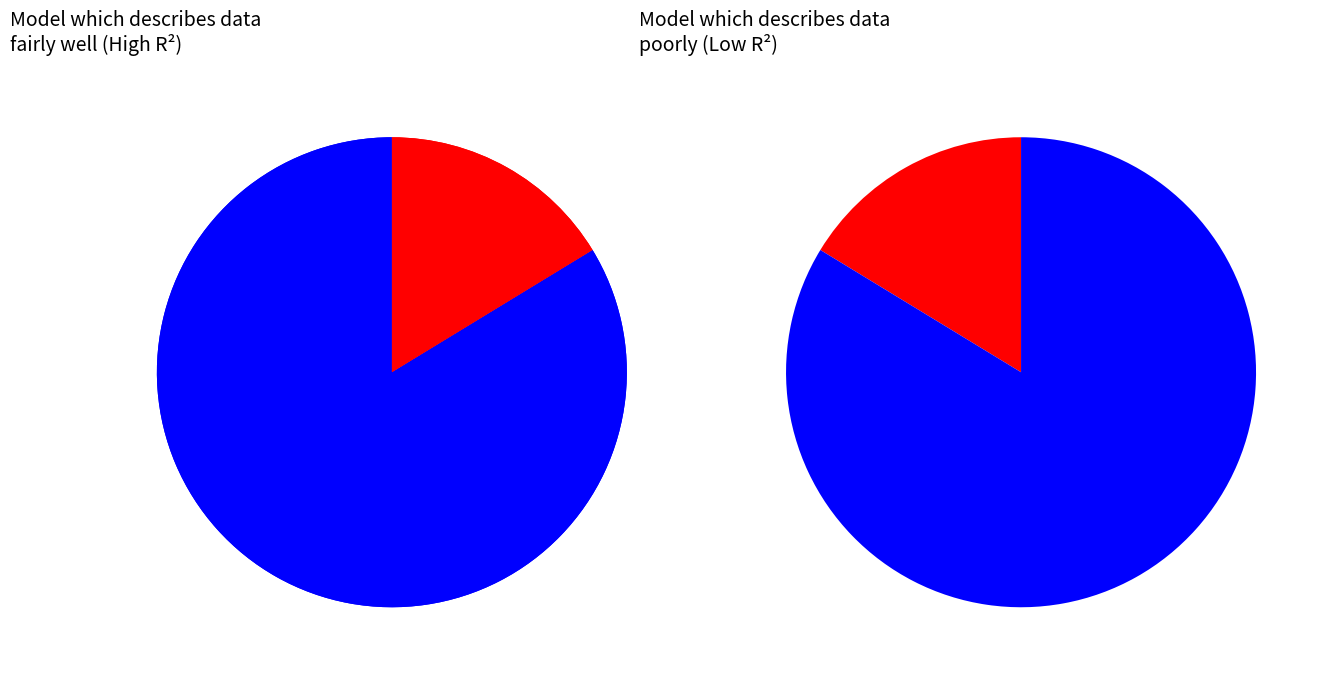

What percentage is NOT represented by 12?

93.3%